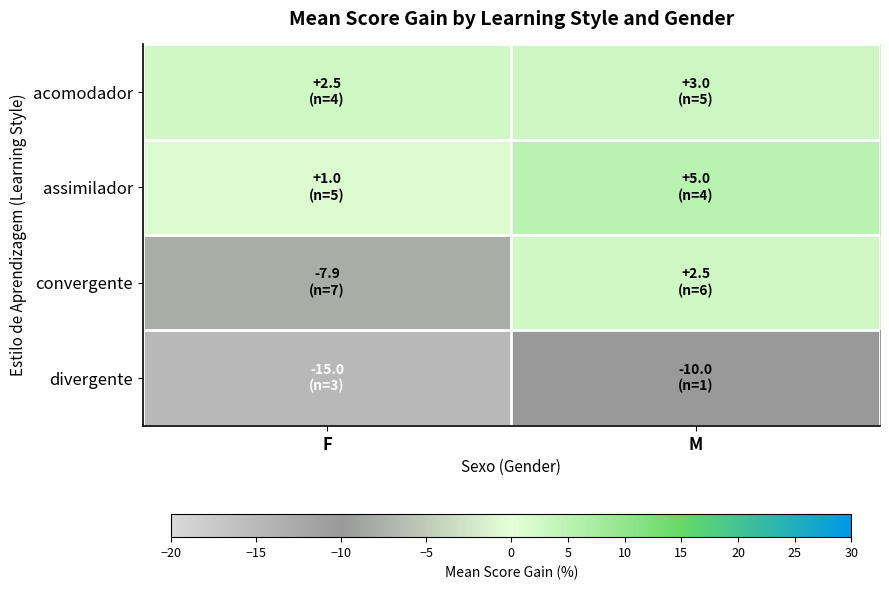

Rank the series by their maximum value, from lowest to highest.

divergente, convergente, acomodador, assimilador